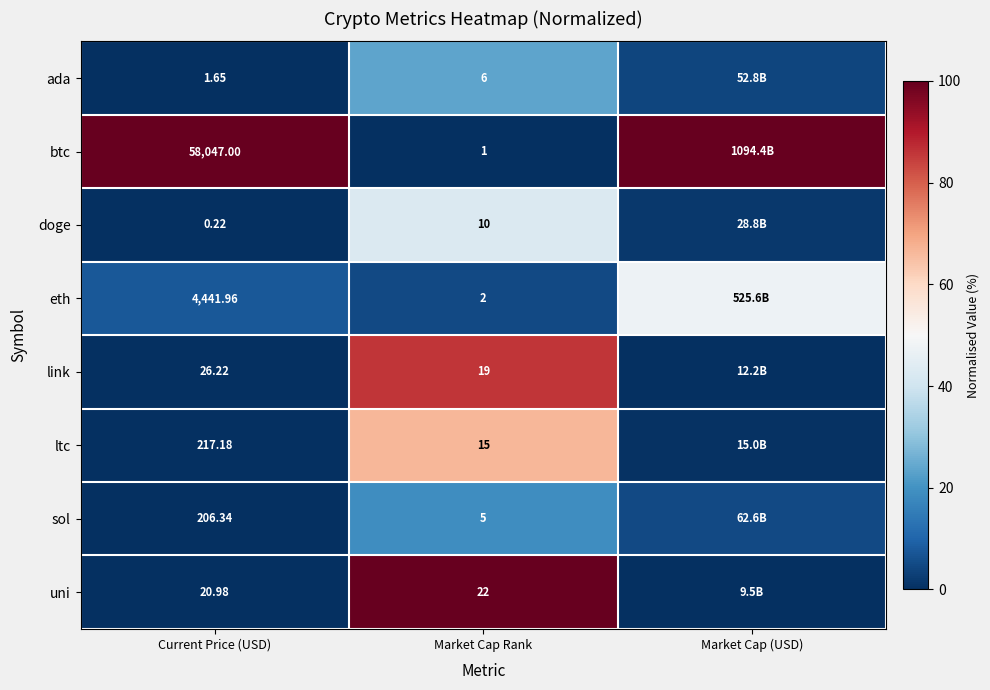

Is the value of sol at Market Cap Rank greater than the value of btc at Market Cap Rank?

Yes